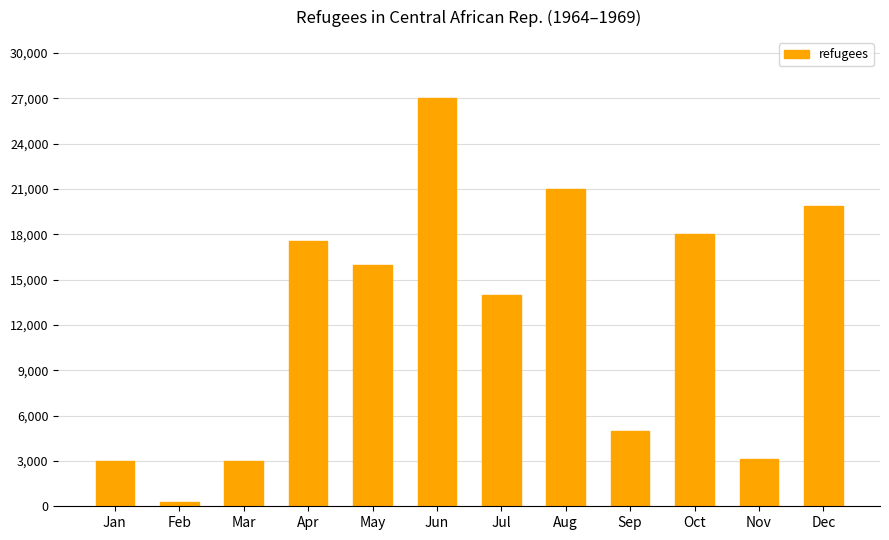

What is the ratio of the value at Oct to the value at Mar?

6.0